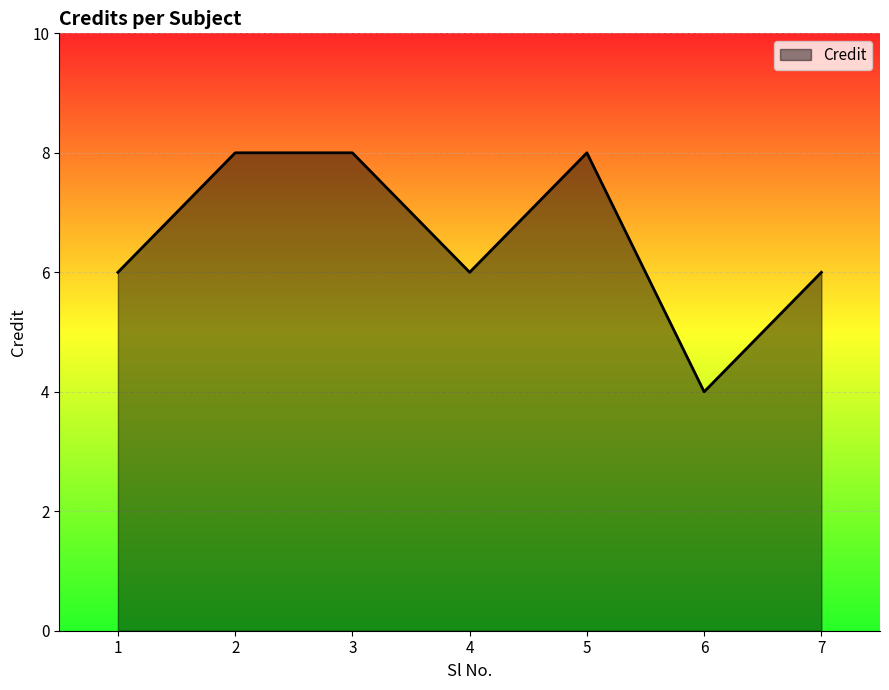

What is the smallest value displayed?

4